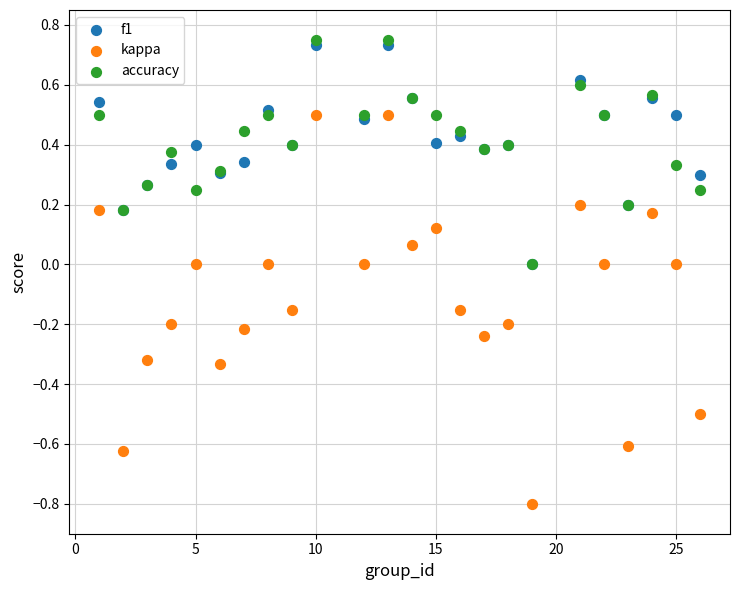

What are all the series names shown in the legend?

f1, kappa, accuracy